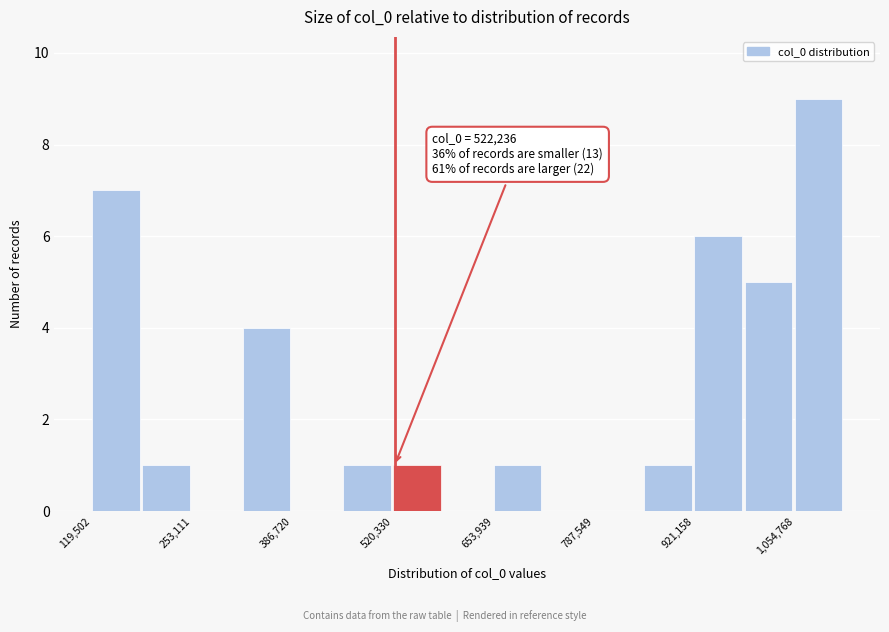

Read against the x-axis, roughly where is the centre of the tallest bar?

1080000